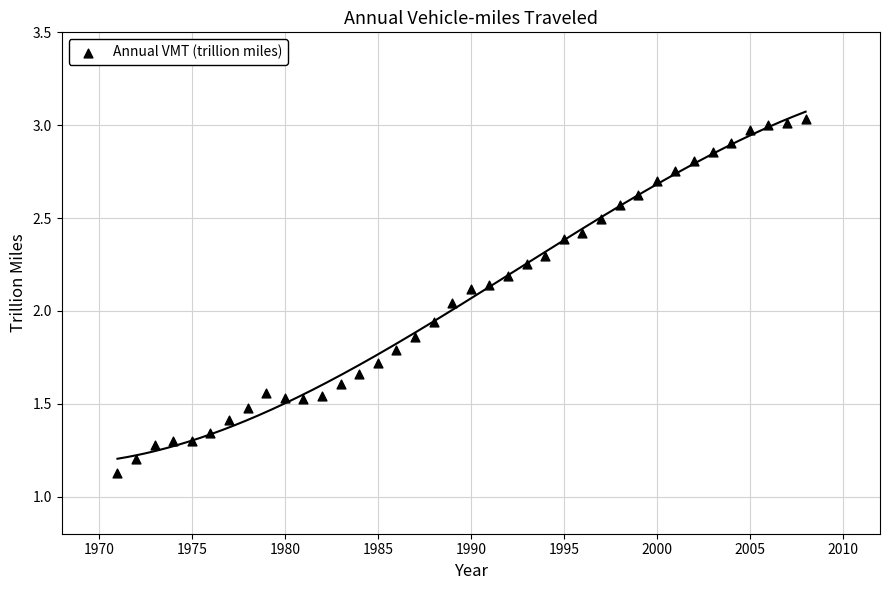

What is the range of X values (max minus min)?

37.0